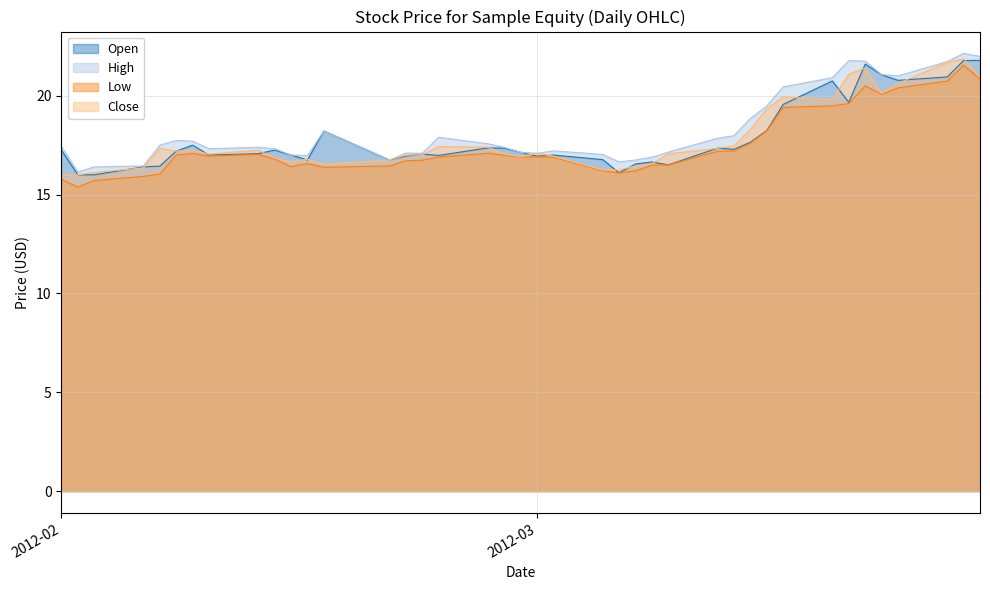

The value of Close at 2012-02-28 is 17.0. True or false?

True